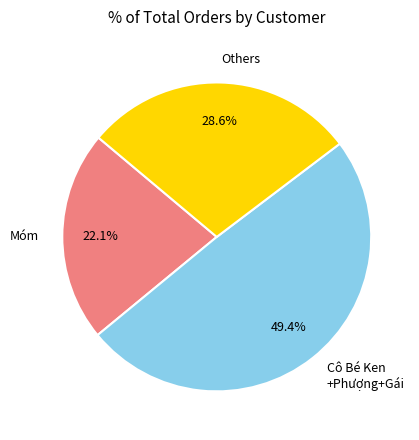

How many segments does this pie chart have?

3